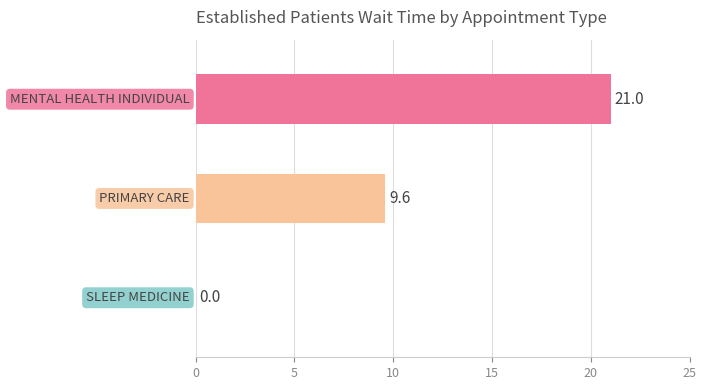

What is the maximum value shown in the chart?

21.0